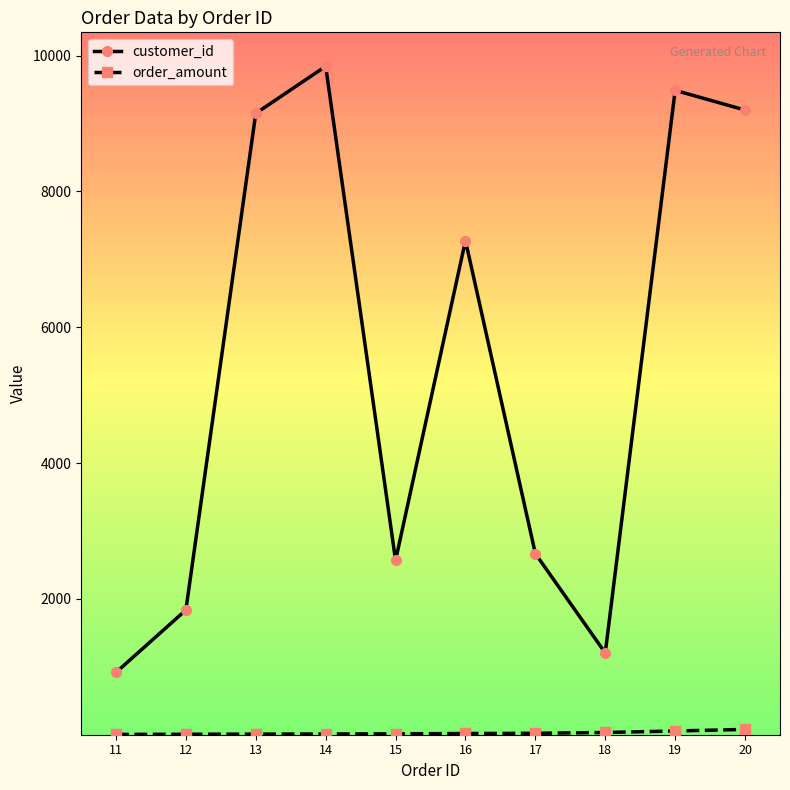

What is the smallest value displayed?

6